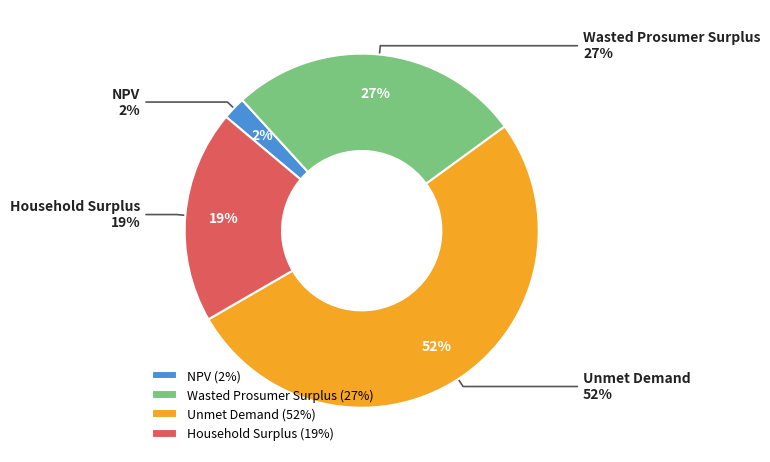

Approximately how many times larger is the value at Wasted Prosumer Surplus compared to Household Surplus?

1.4